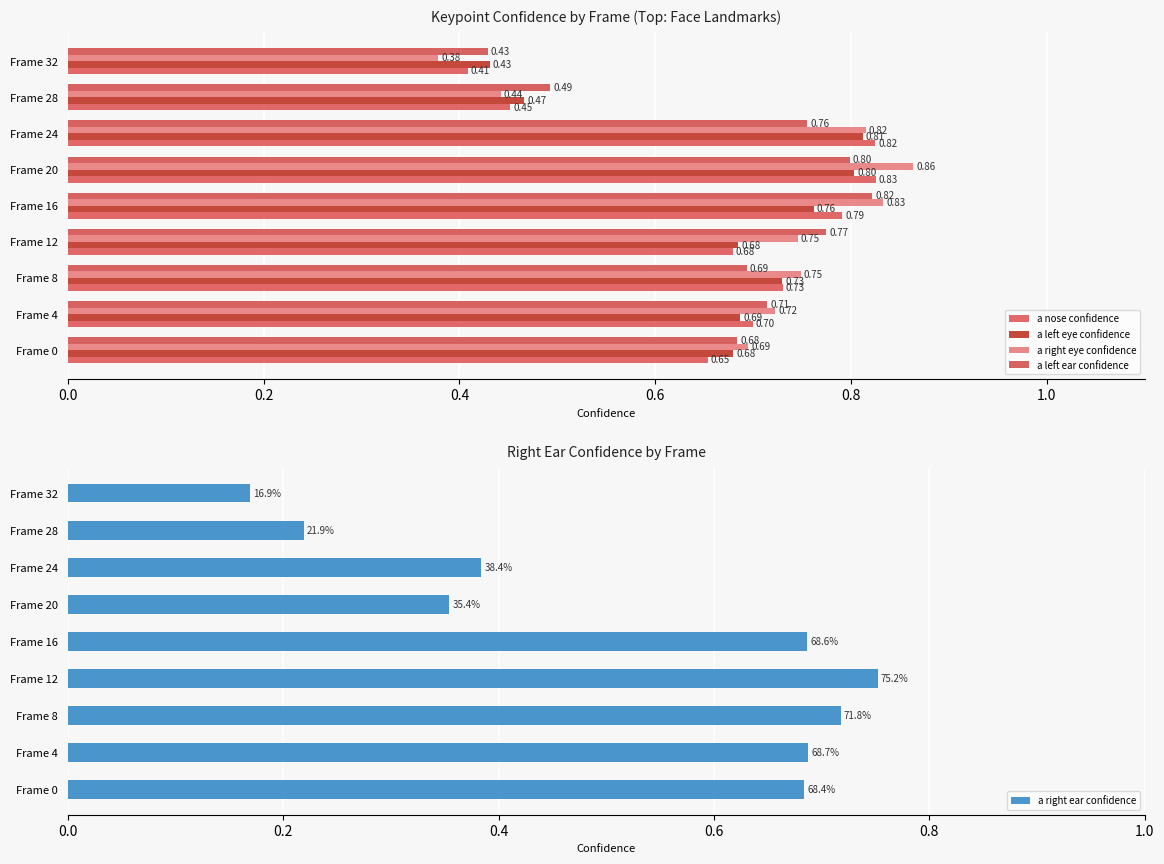

Which category has the highest value in the a left eye confidence series?

Frame 24